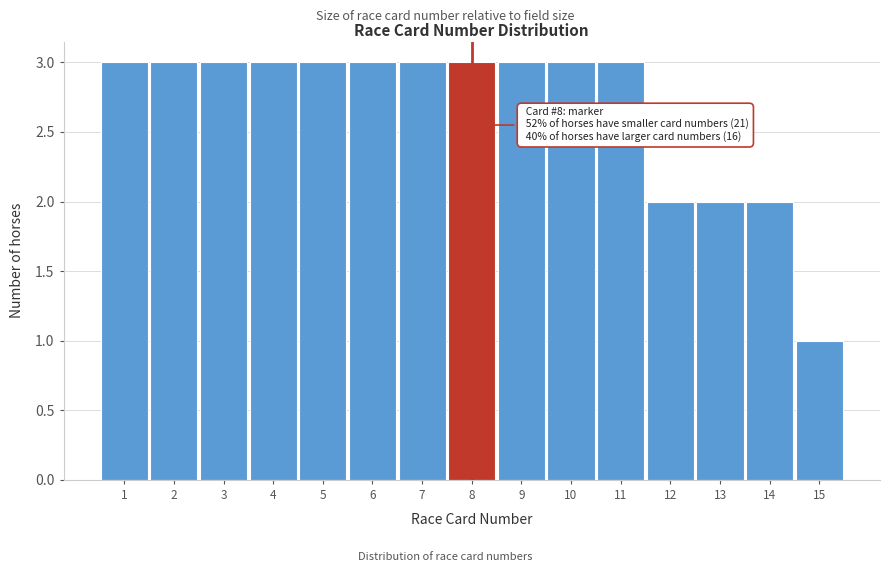

Reading right to left, extract all data points from this chart.

1	2	2	2	3	3	3	3	3	3	3	3	3	3	3